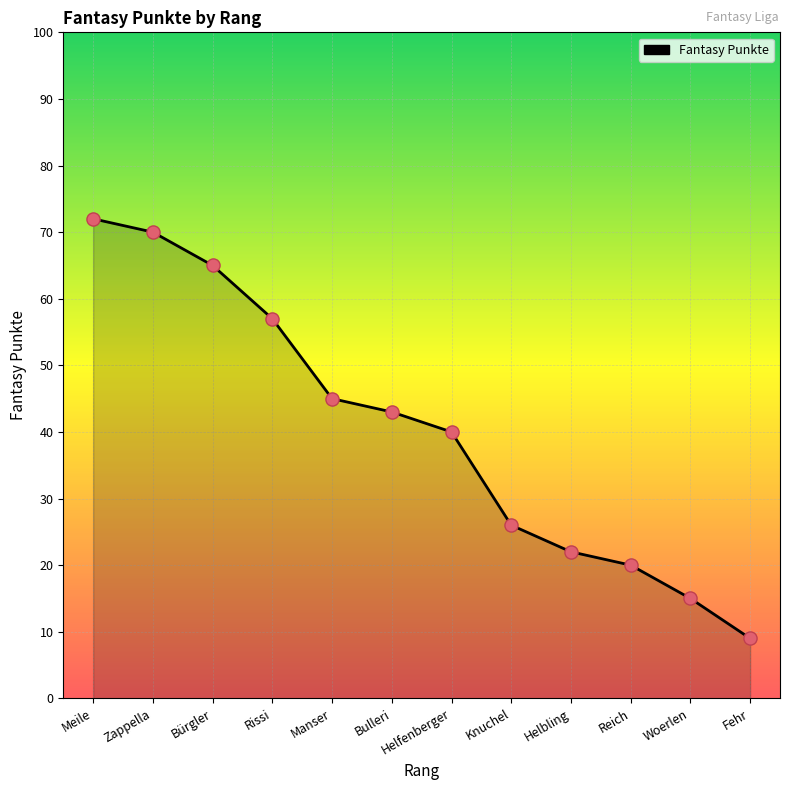

Approximately how many times larger is the value at Meile compared to Bulleri?

1.7